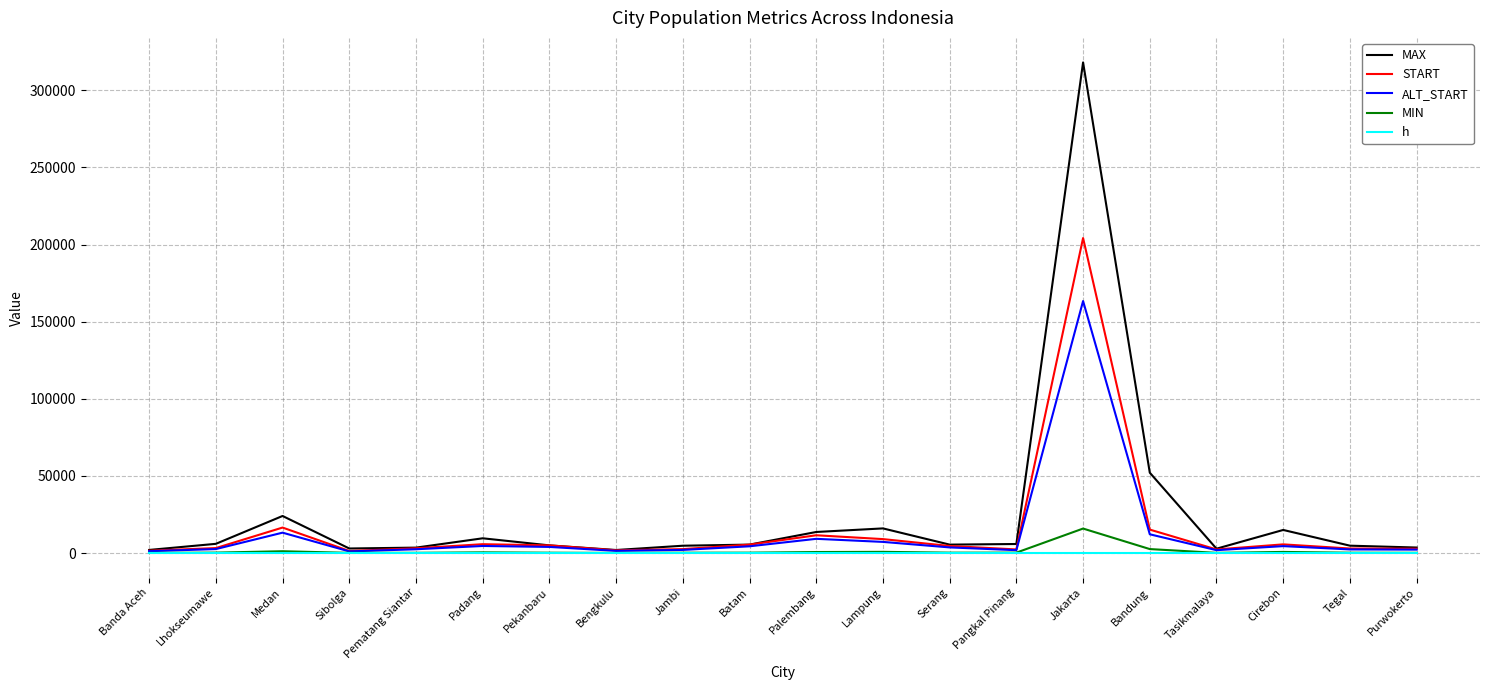

What is the maximum value for MIN?

15901.0